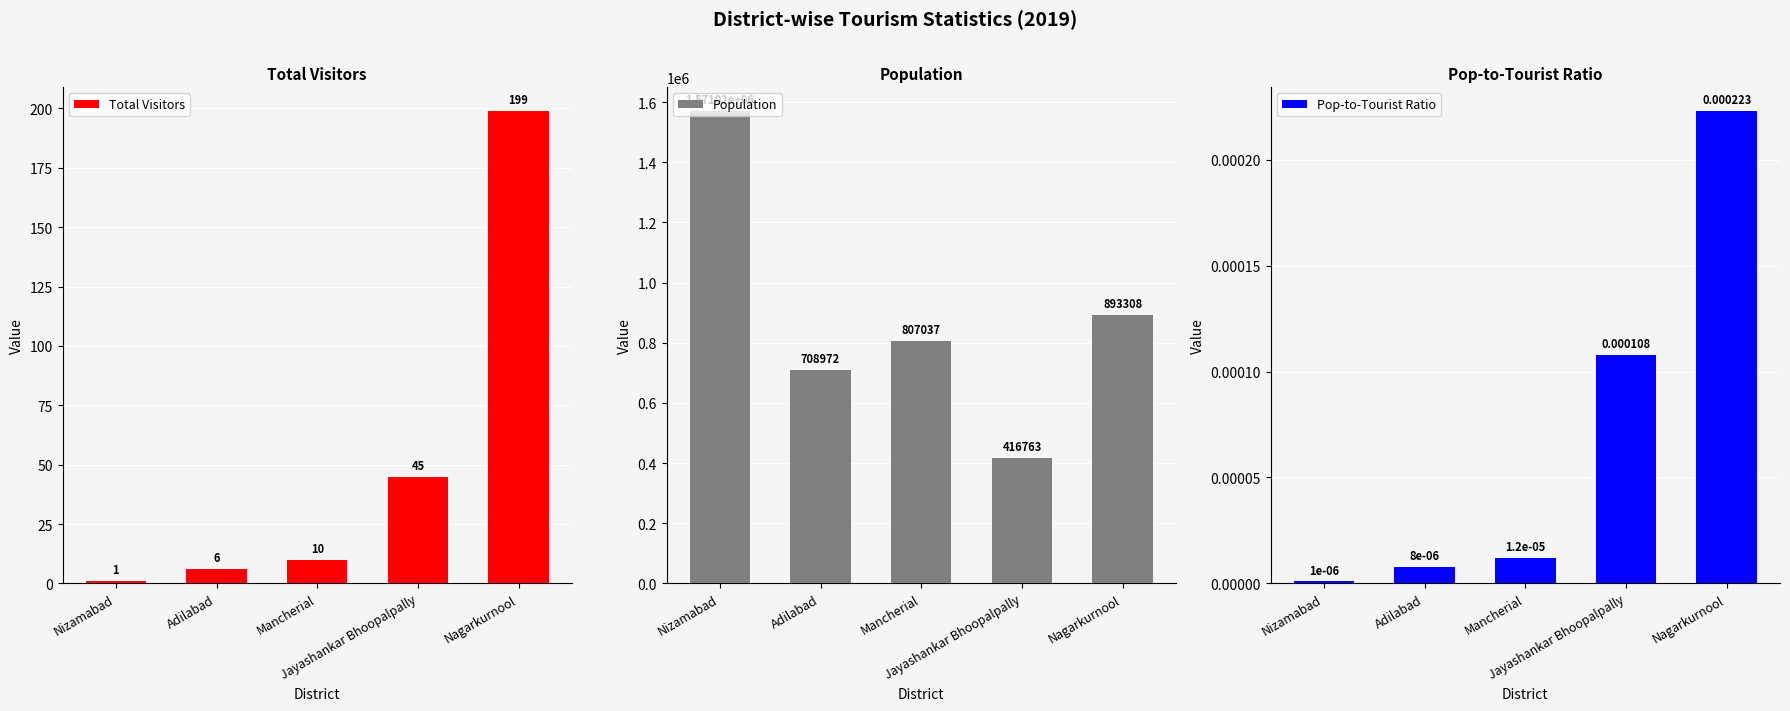

Which series has the largest total across all categories?

Population